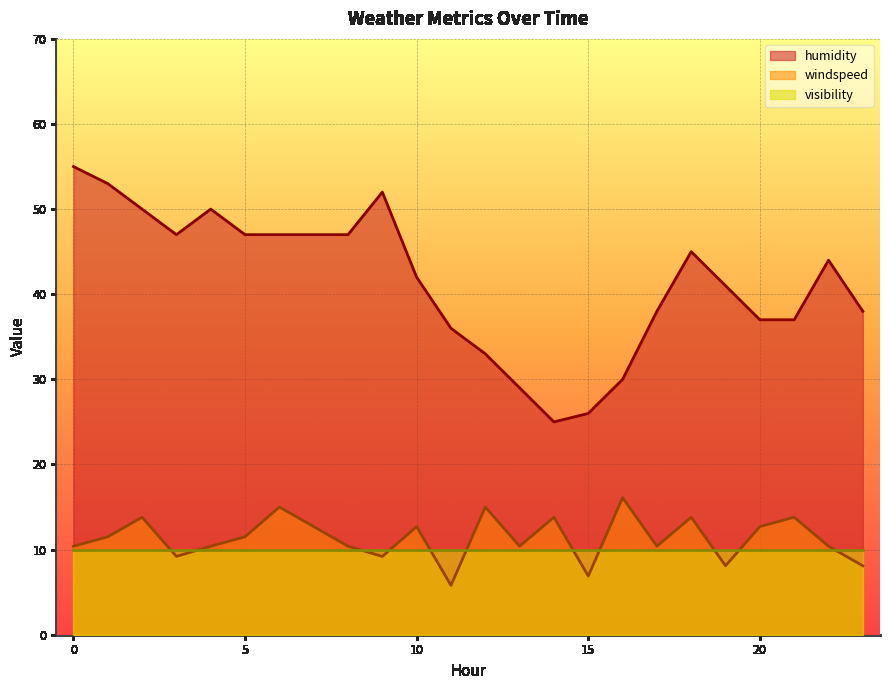

What is the value of the humidity point at the 4th from the left?

47.0